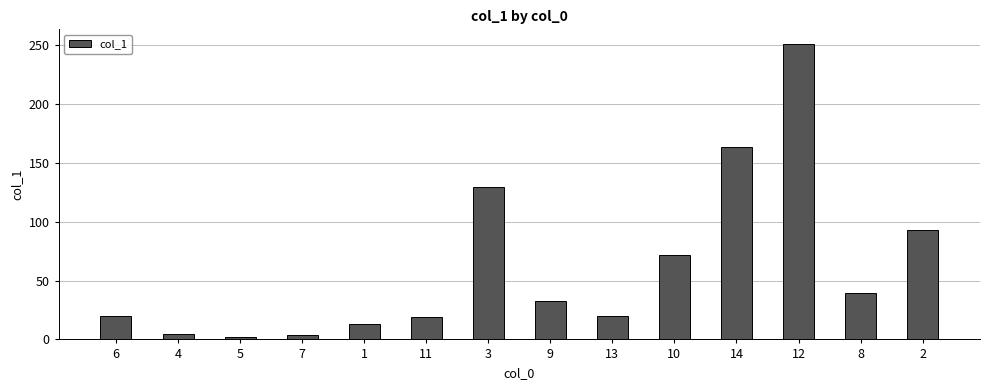

What is the minimum value shown in the chart?

2.3